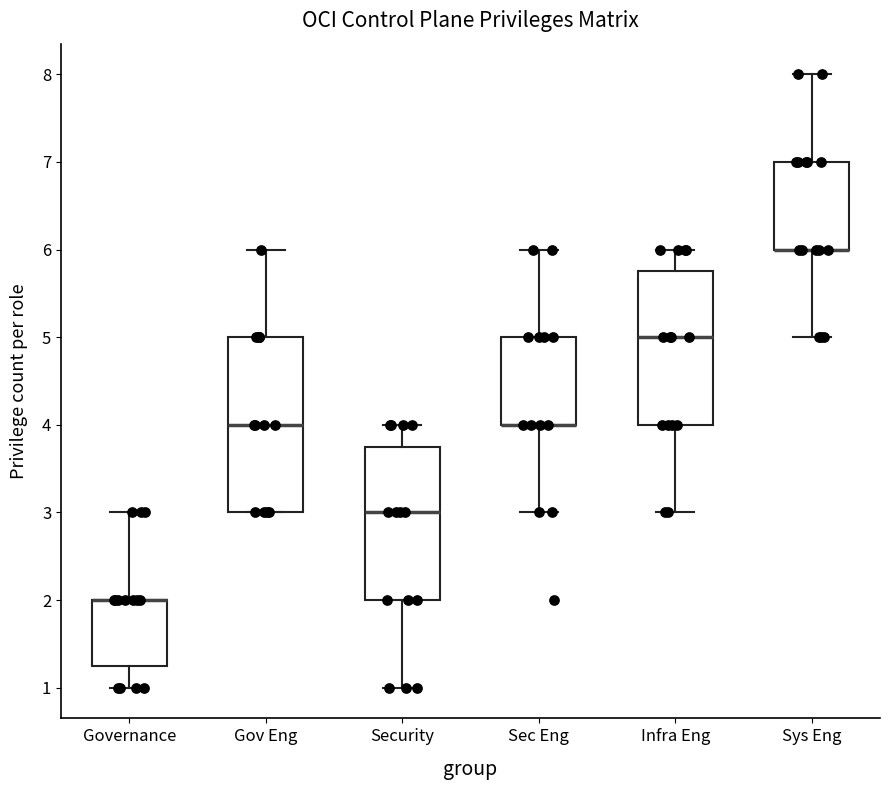

Which box is the tallest, from its lower edge to its upper edge?

Gov Eng